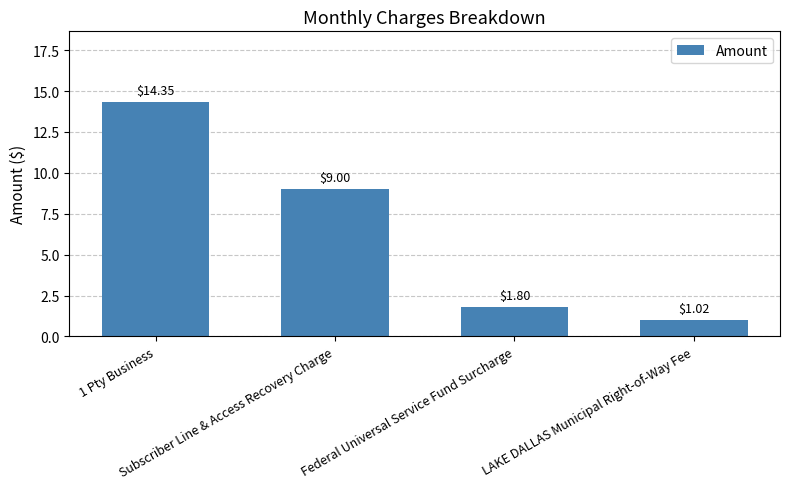

What is the average value?

6.5